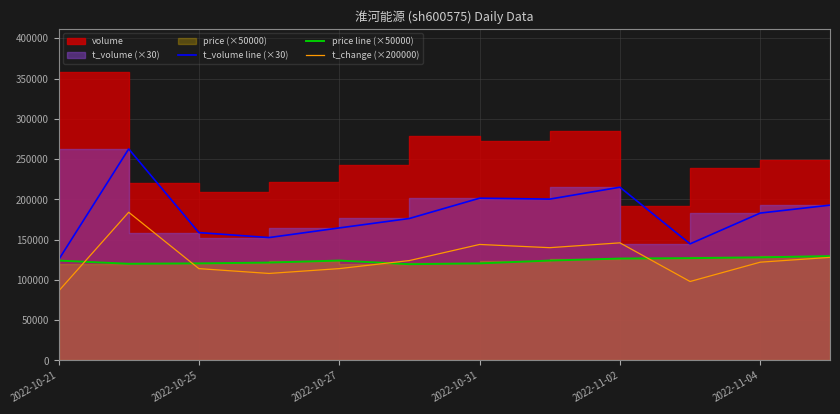

What is the lowest value of the t_change (×200000) series?

86000.0